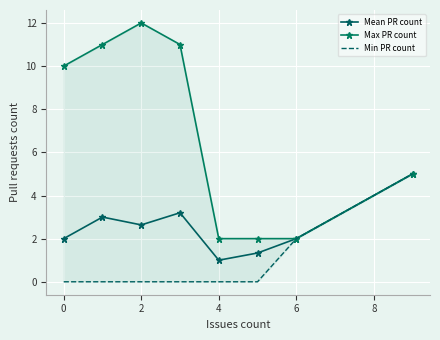

How many lines are shown in the chart?

3